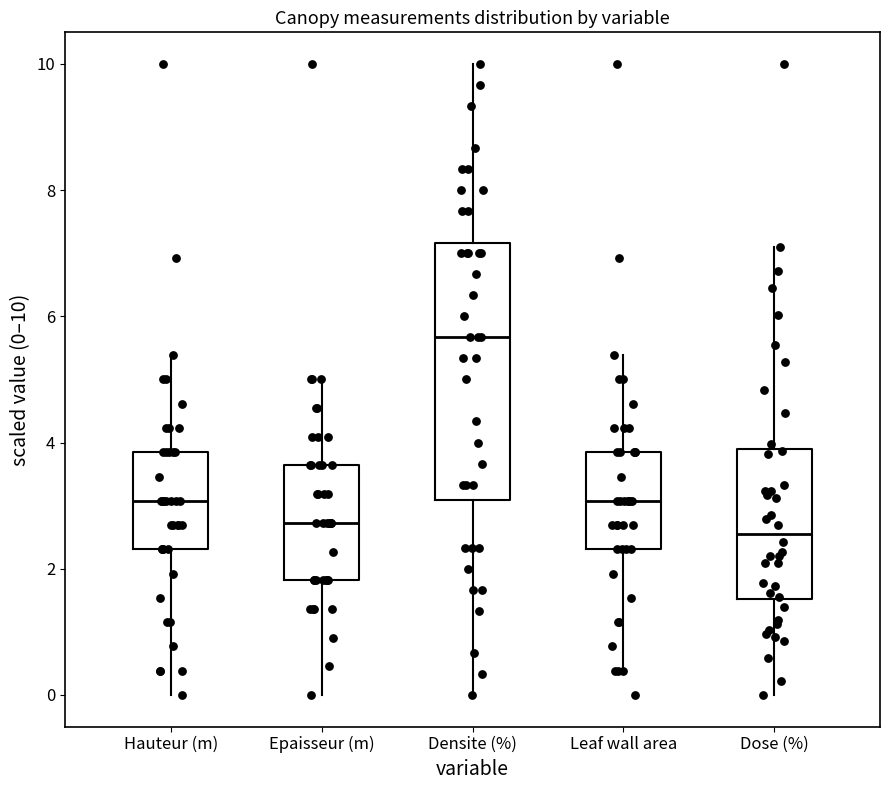

Where is the upper edge of the box for Dose (%) on the y-axis? The values are not printed on the chart, so give them approximately, as read against the axis.

3.8